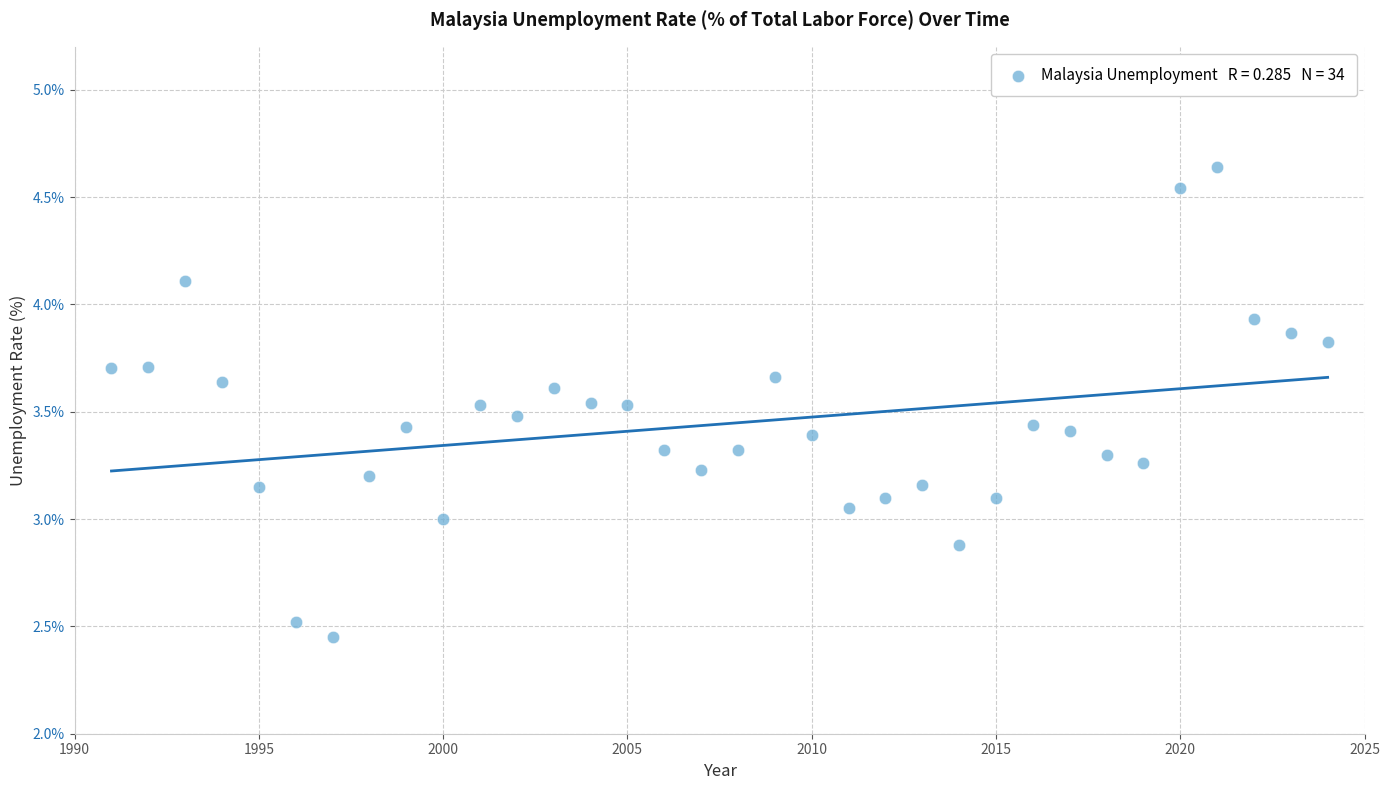

What is the range of X values (max minus min)?

33.0